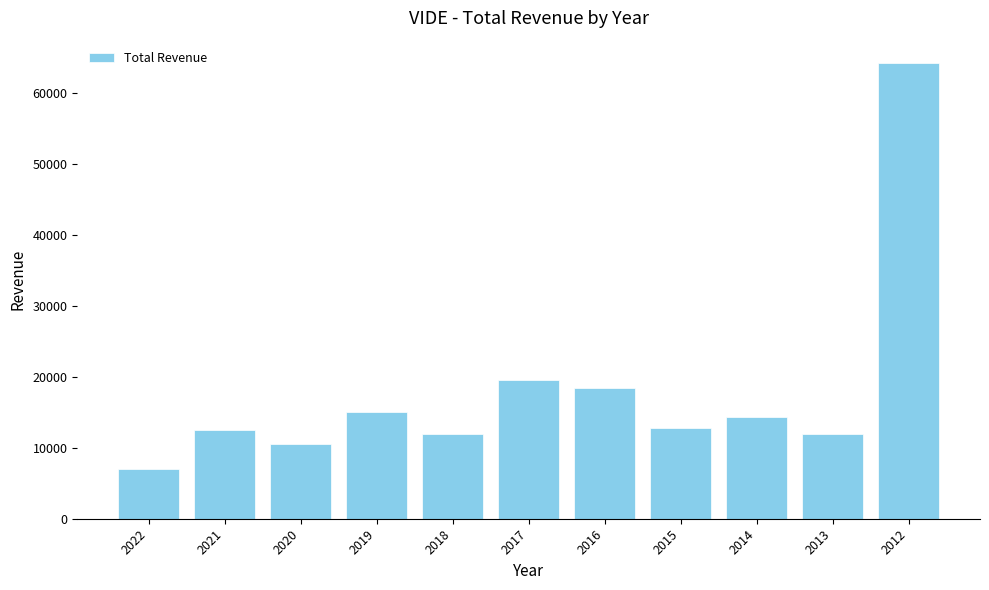

What is the average value?

18036